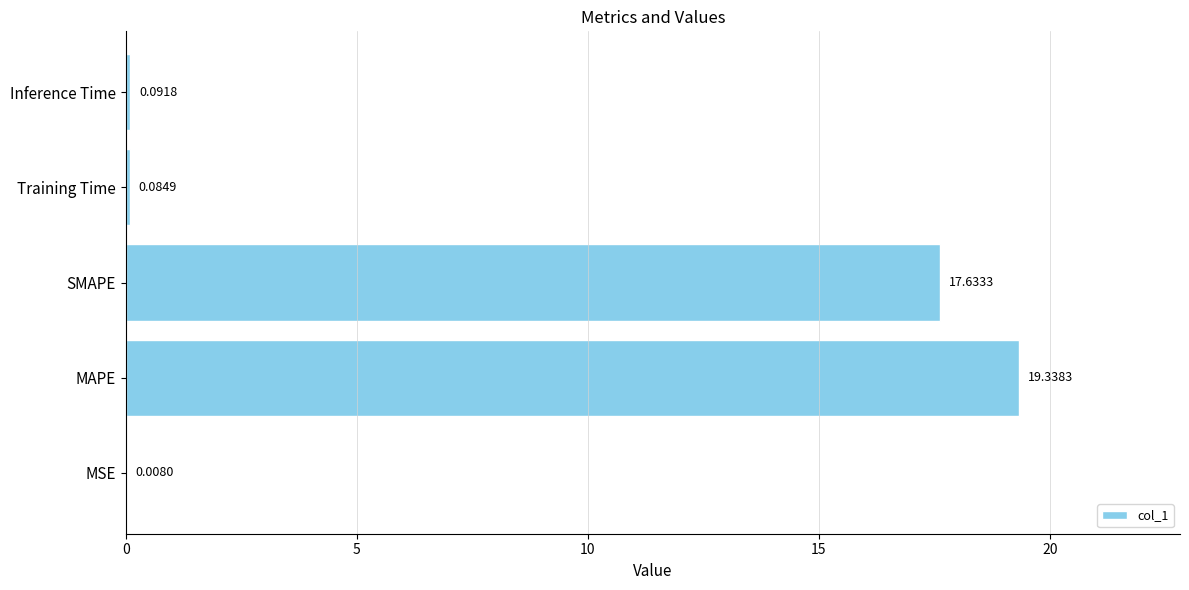

Where is the data nearest to the value 9?

SMAPE